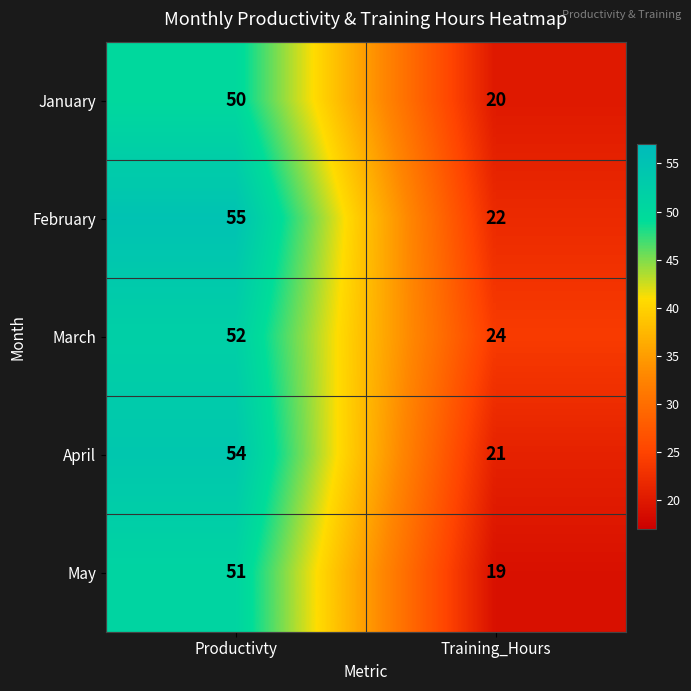

What is the difference between the highest and lowest values at Training_Hours?

5